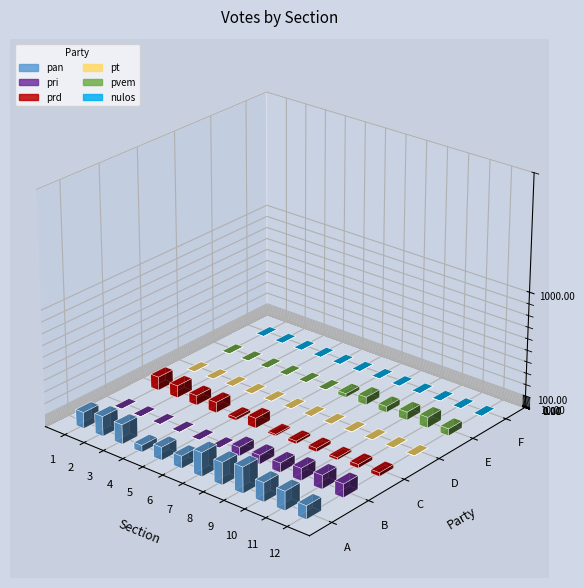

What is the sum of all pan values?

1816